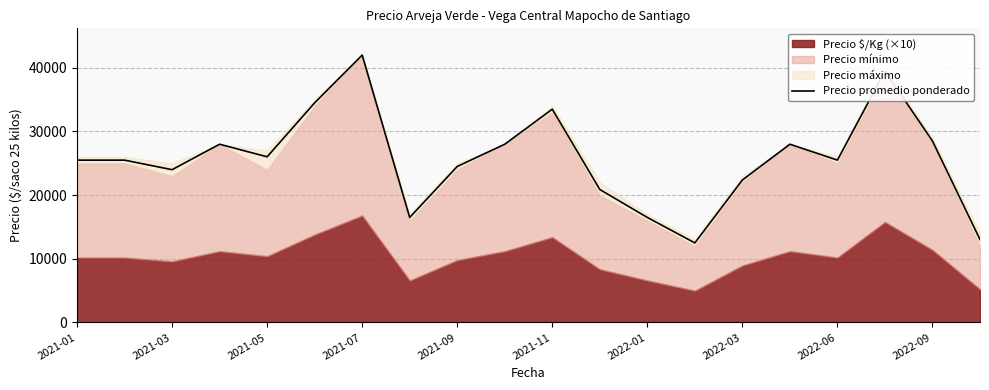

At which label does Precio promedio ponderado reach its peak?

2021-07